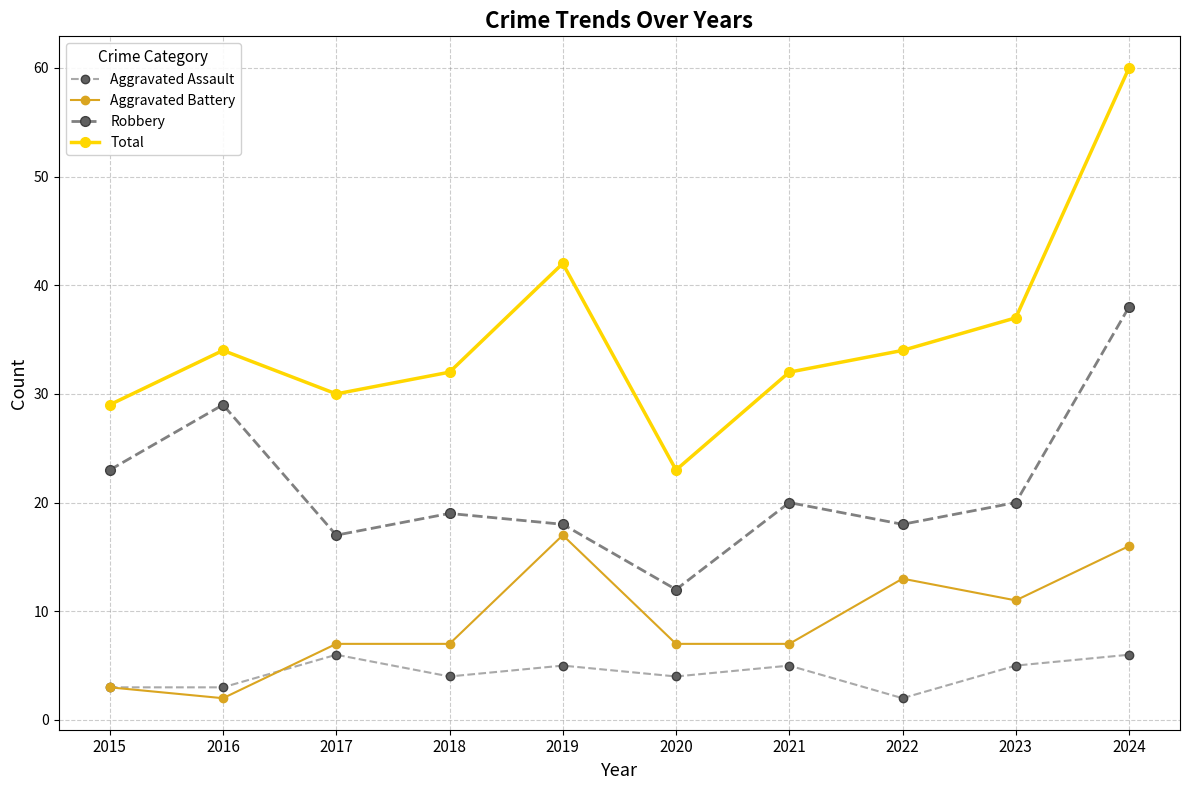

The Total series shows 42 at 2019. True or false?

True